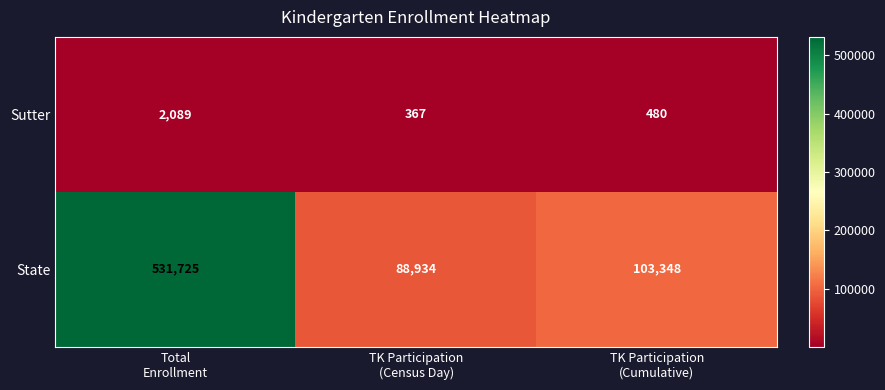

At which category is the sum across all series the highest?

Total
Enrollment